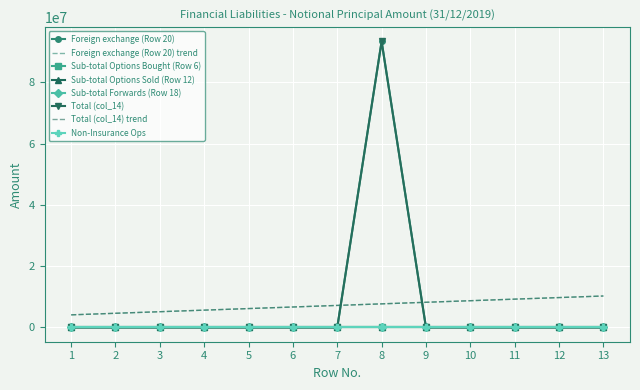

How many values in the Total (col_14) series exceed 0?

1